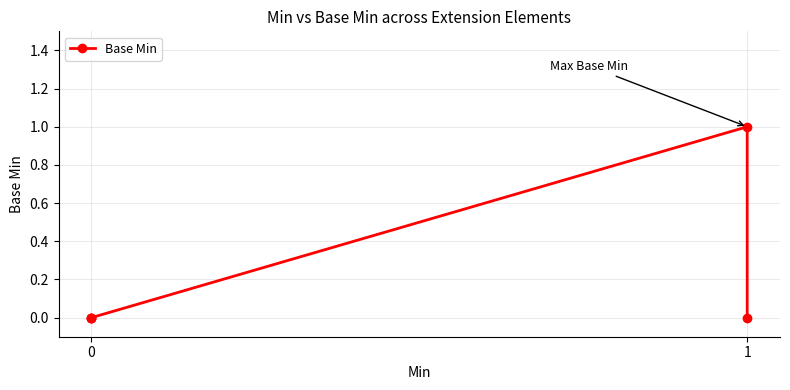

True or false: the data shows 1 at 3.

False